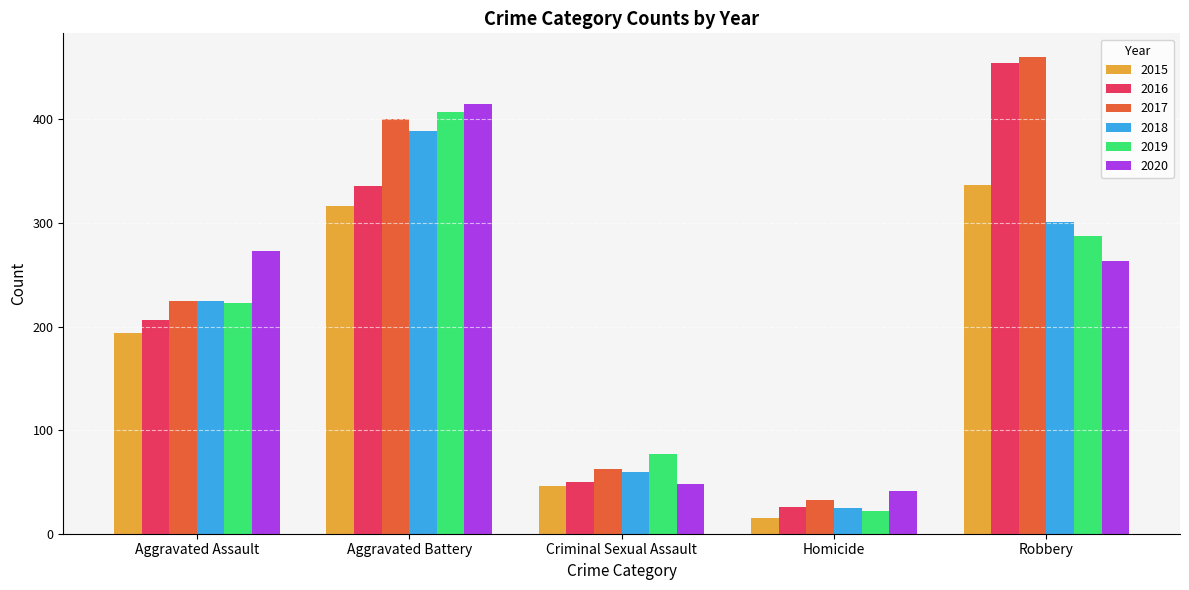

Reading left to right, transcribe all the data shown in this chart.

2015: 194	316	46	15	337
2016: 206	336	50	26	454
2017: 225	400	62	33	460
2018: 225	389	60	25	301
2019: 223	407	77	22	287
2020: 273	415	48	41	263